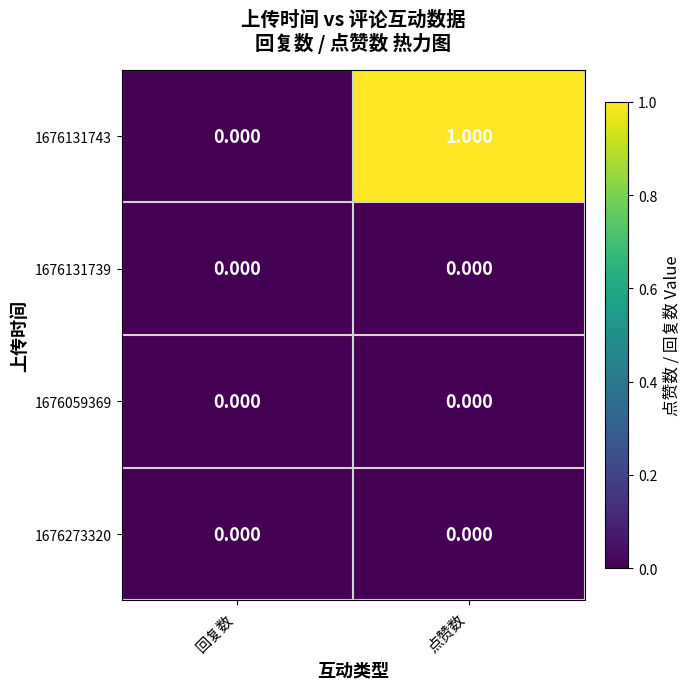

At which category is the sum across all series the highest?

点赞数